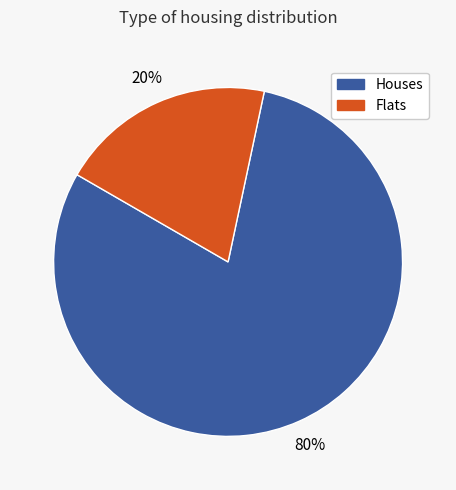

Is there any slice that represents more than half of the pie?

Yes